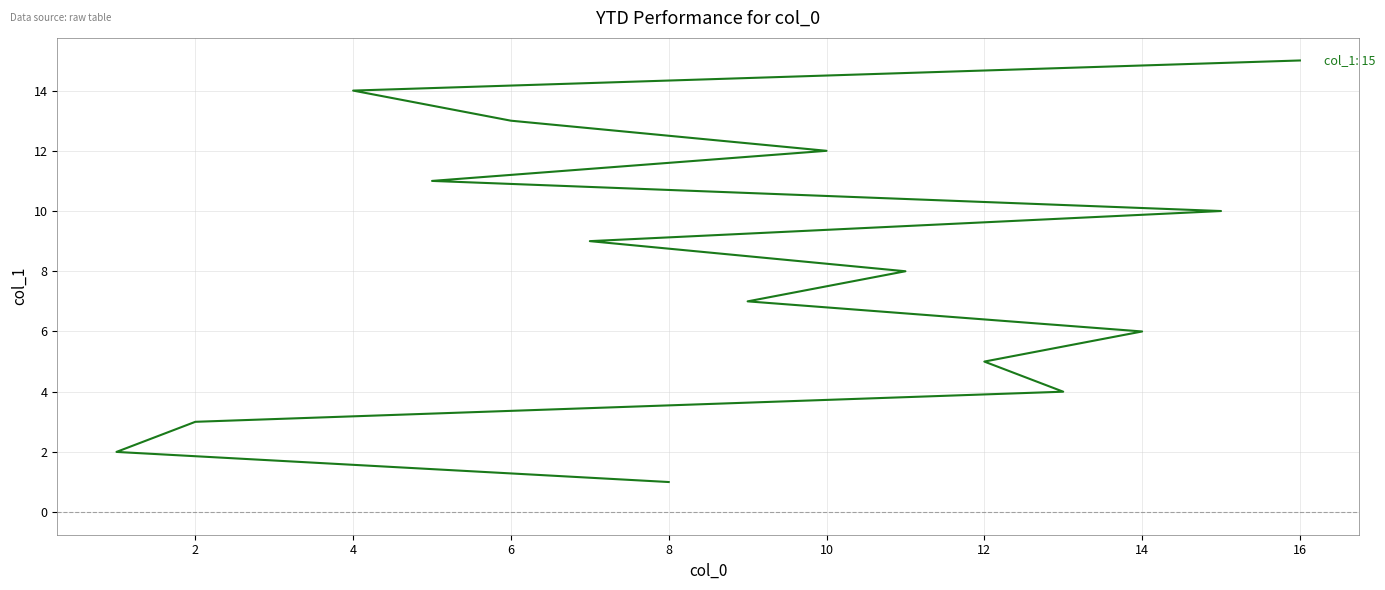

Reading left to right, list all the values displayed in this chart.

1	2	3	4	5	6	7	8	9	10	11	12	13	14	15